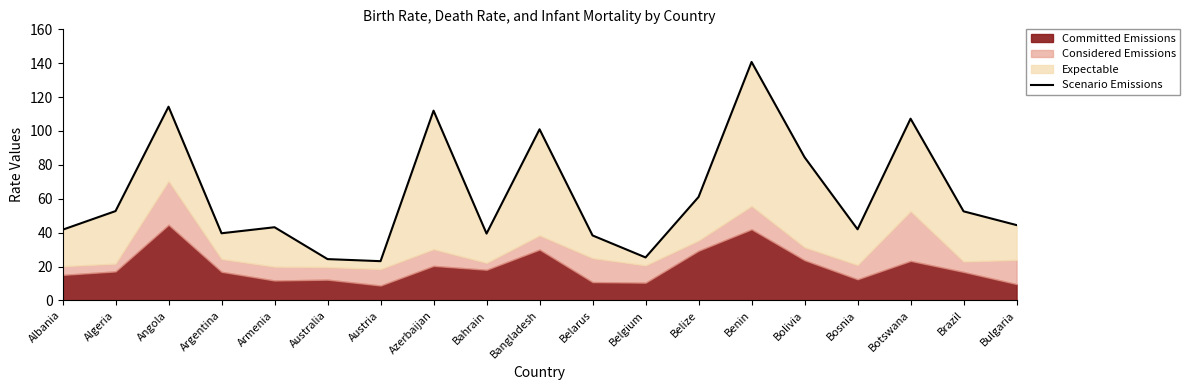

What is the label of the 2nd point from the left?

Algeria